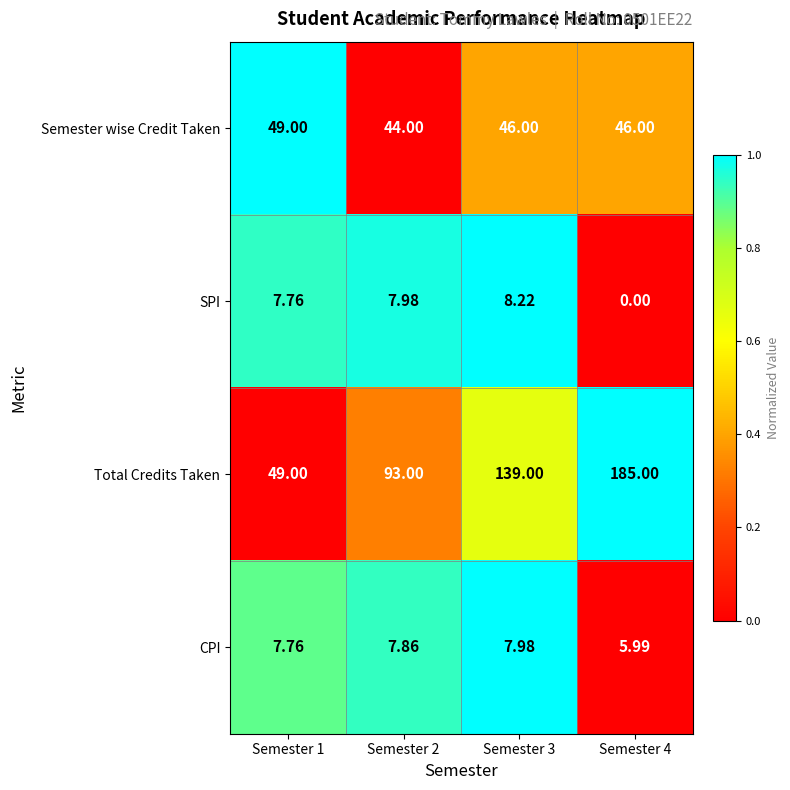

Which series has the largest range (max minus min)?

Total Credits Taken